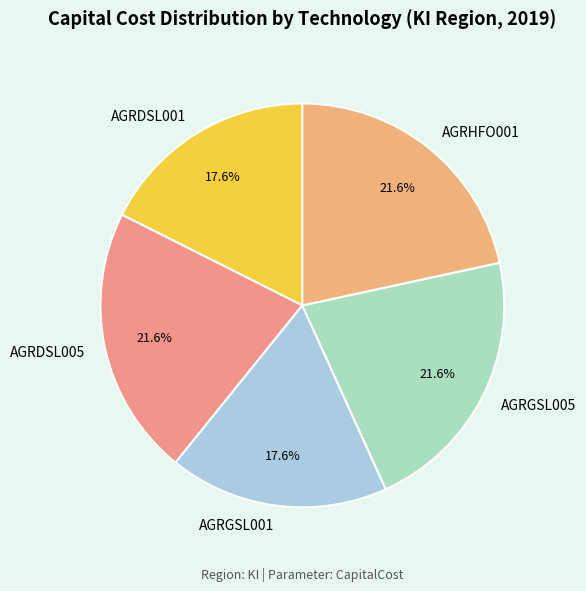

How much of the chart is everything except AGRGSL005?

78.4%